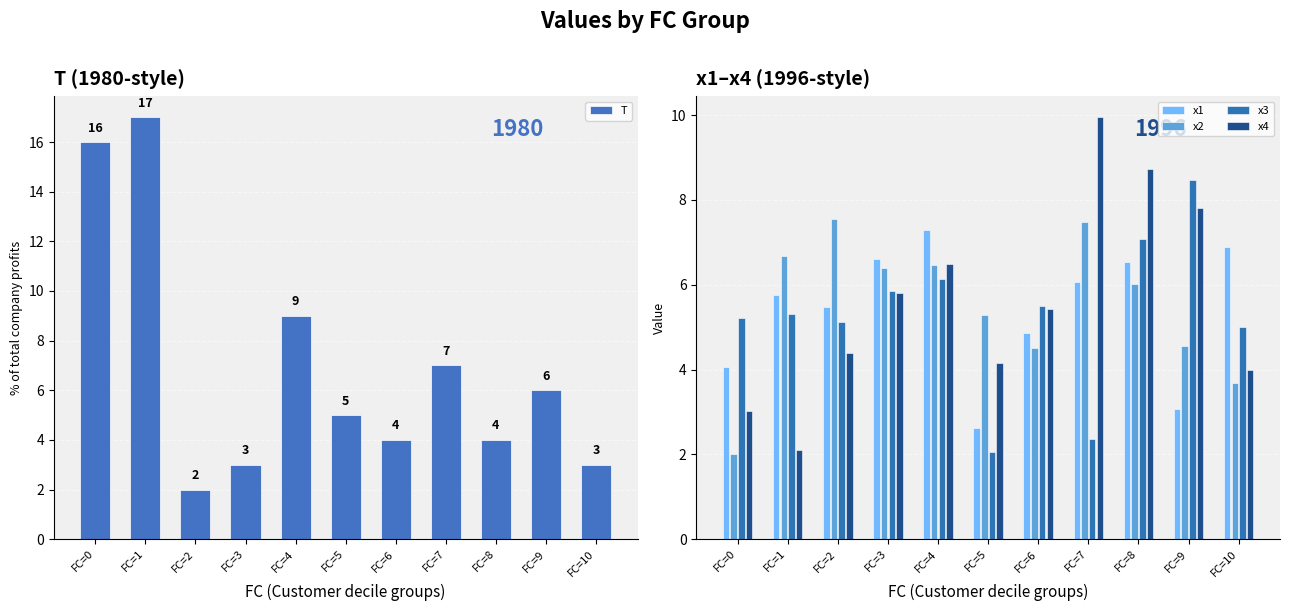

The value of x1 at FC=4 is 7.3. True or false?

True